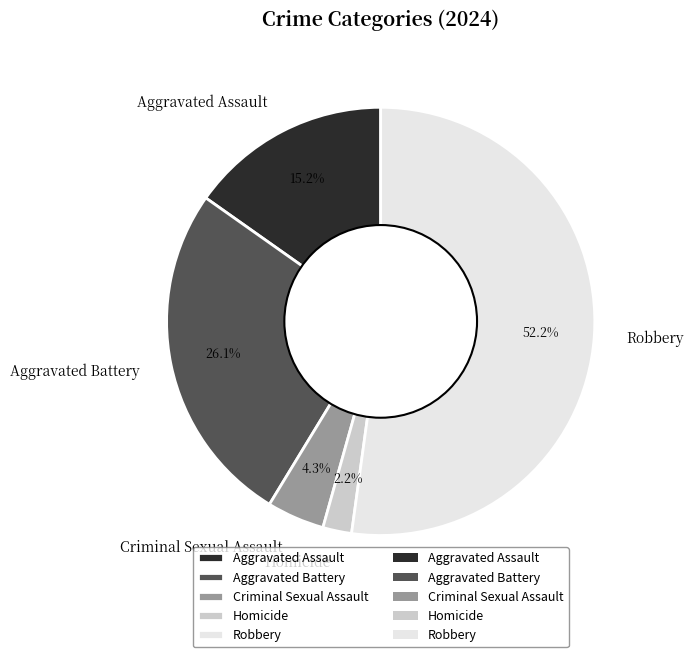

Which category has the biggest portion of the pie?

Robbery